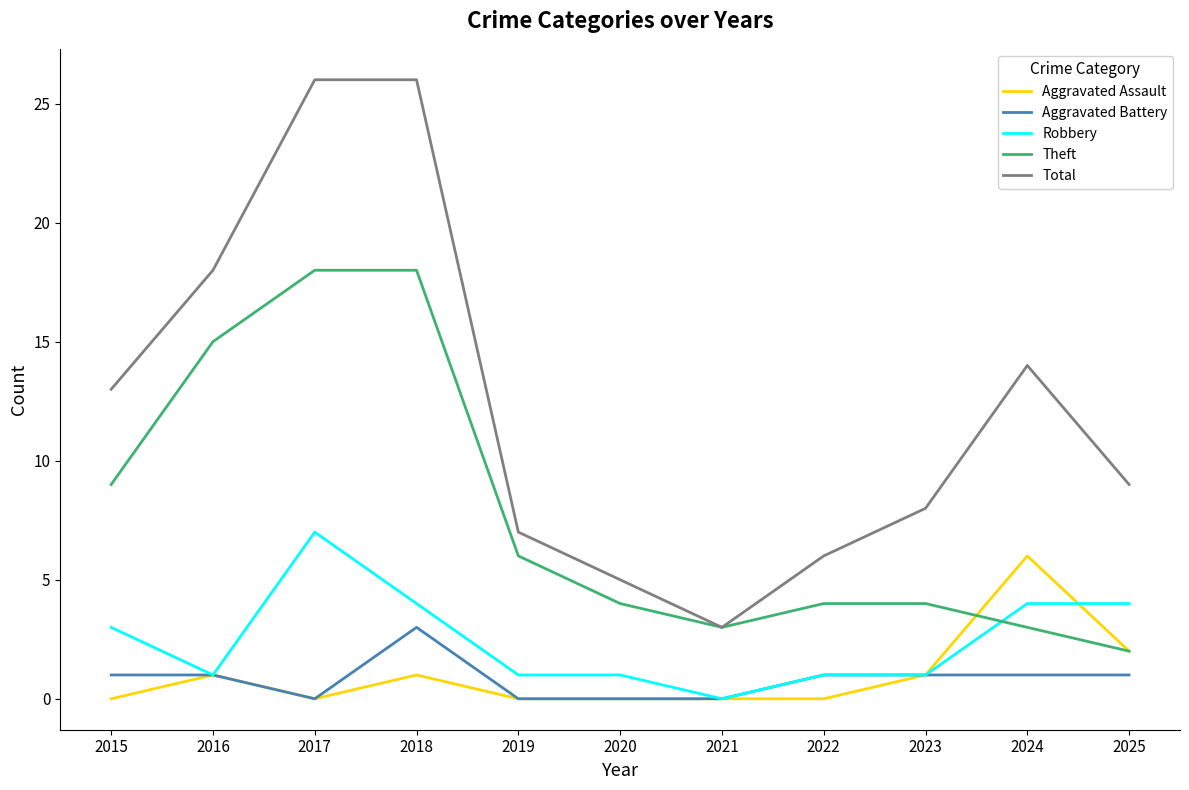

The Aggravated Assault series shows 4 at 2020. True or false?

False